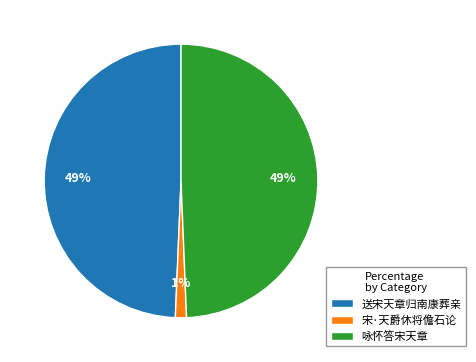

True or false: 送宋天章归南康葬亲 accounts for 58% of the total.

False